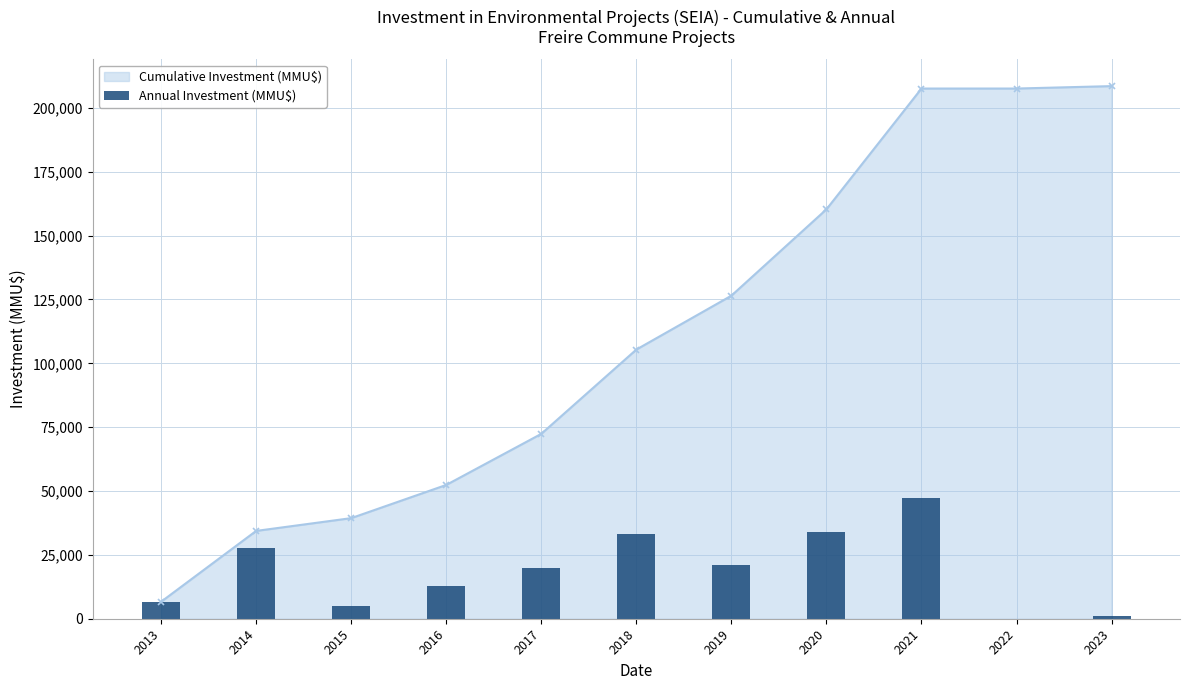

Rank the categories by value from lowest to highest.

2022, 2023, 2015, 2013, 2016, 2017, 2019, 2014, 2018, 2020, 2021